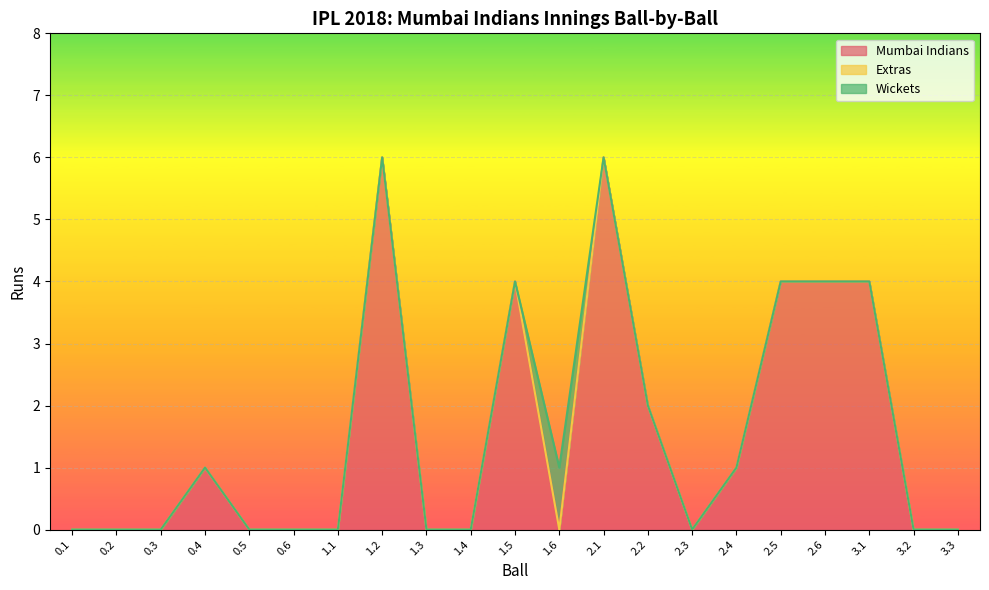

Rank the series by their maximum value, from lowest to highest.

Extras, Wickets, Mumbai Indians